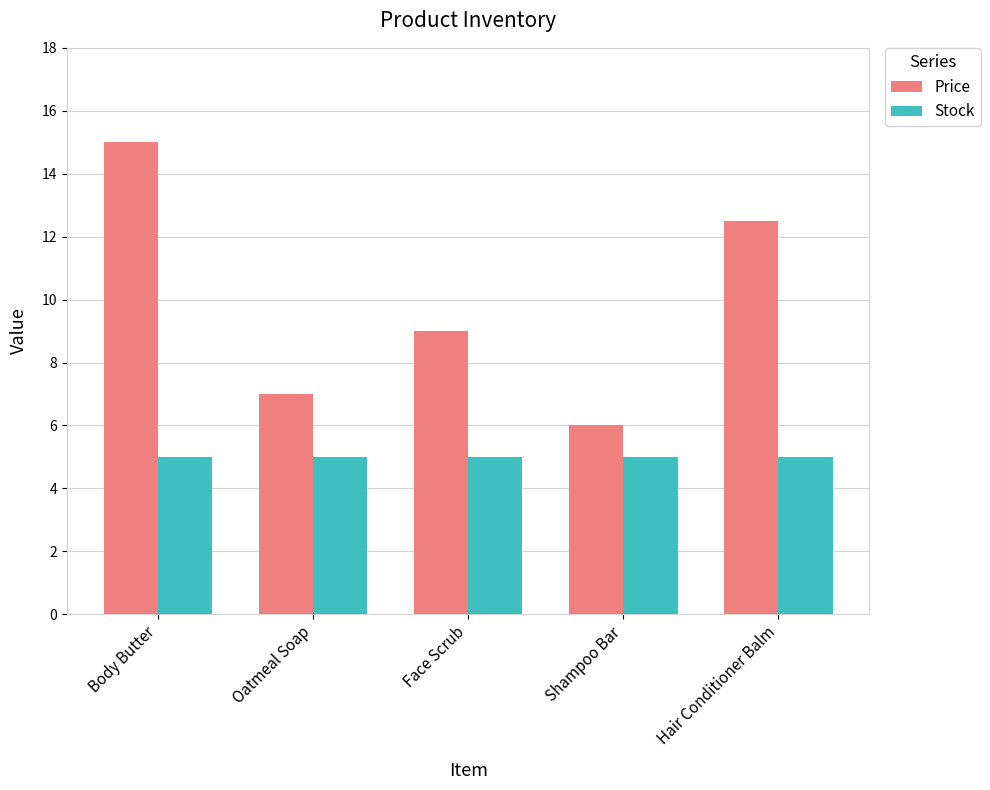

Reading left to right, what are all the values shown in this chart?

Price: Body Butter=15.0	Oatmeal Soap=7.0	Face Scrub=9.0	Shampoo Bar=6.0	Hair Conditioner Balm=12.5
Stock: Body Butter=5.0	Oatmeal Soap=5.0	Face Scrub=5.0	Shampoo Bar=5.0	Hair Conditioner Balm=5.0